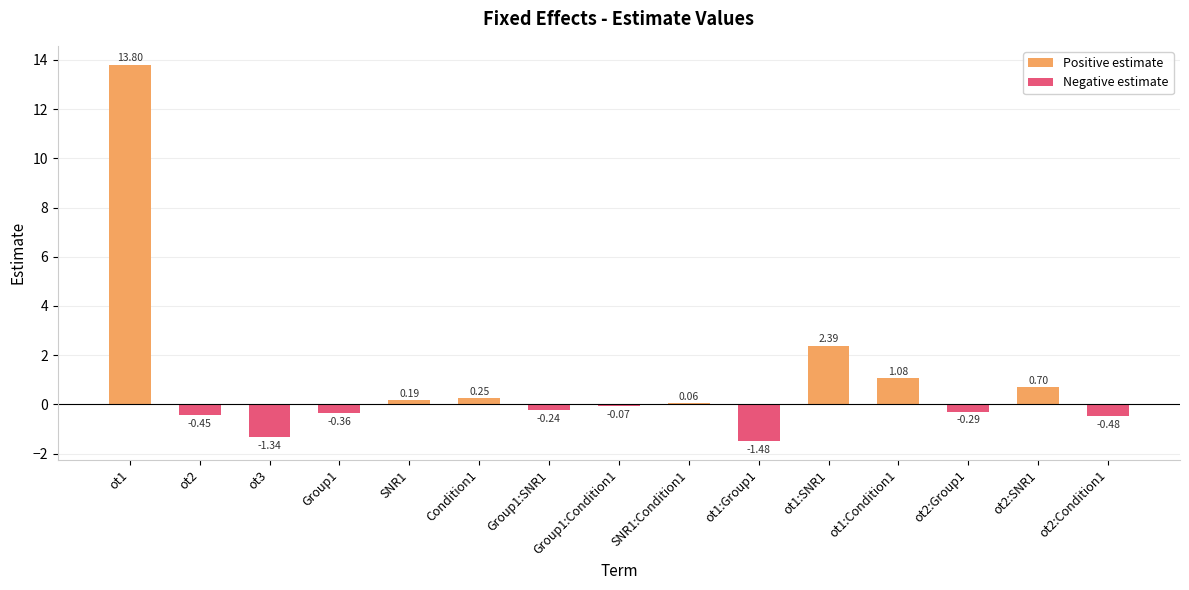

The Positive estimate series shows -6.5 at ot2. True or false?

False